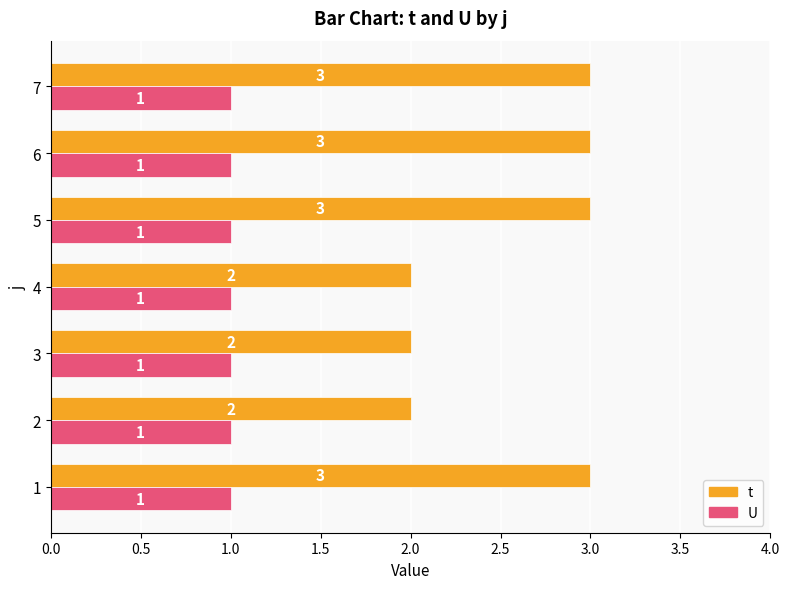

Rank the series by their average value, from lowest to highest.

U, t